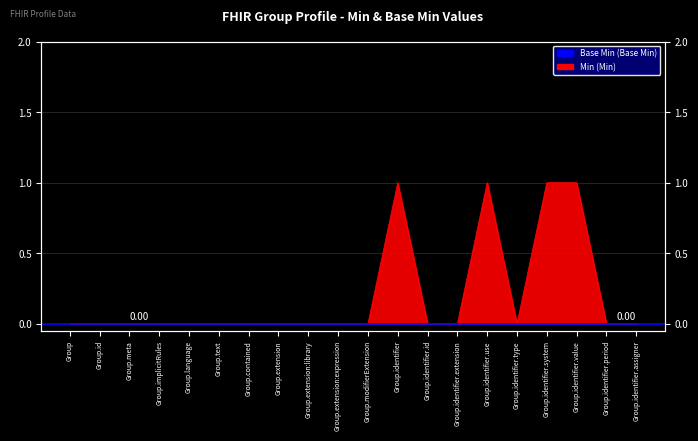

True or false: there are more than 0 points higher than both neighbors.

True